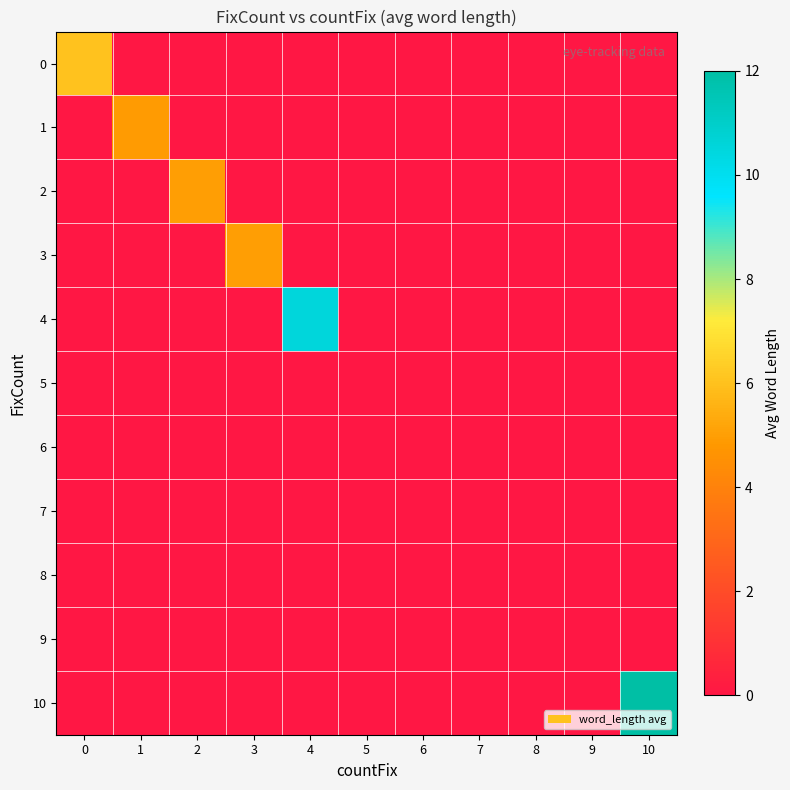

Between 5 and 10, which series saw the biggest shift?

10